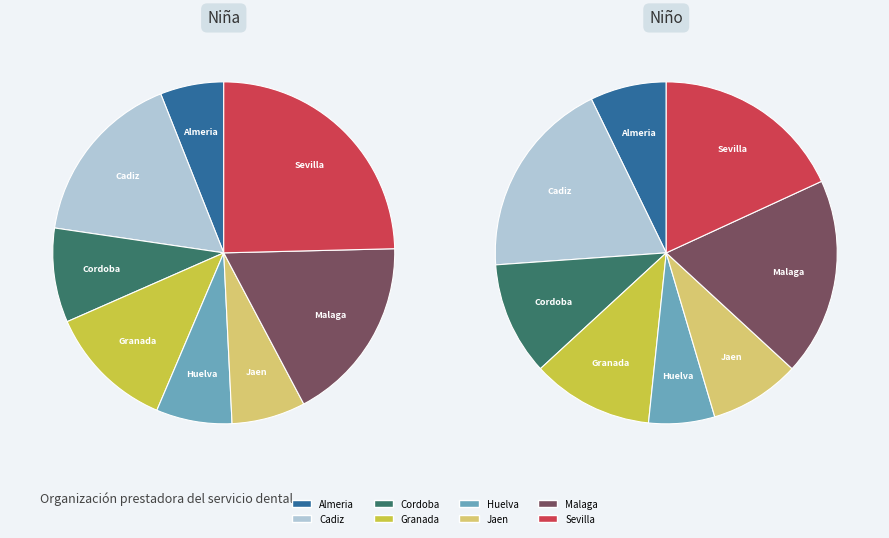

The Granada slice represents 2% of the pie. True or false?

False